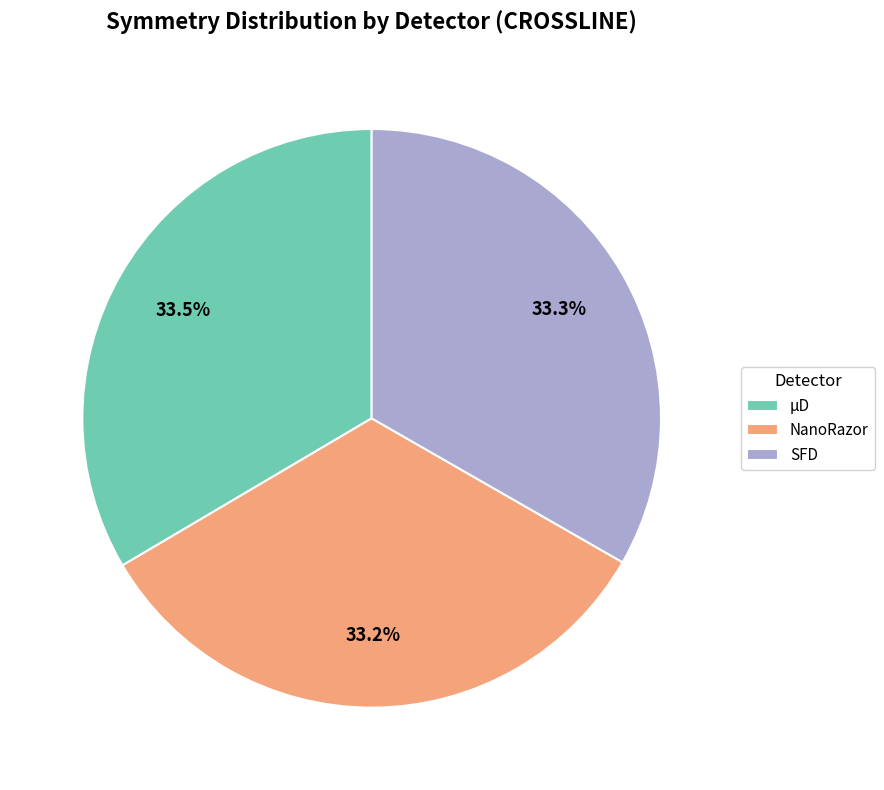

Does NanoRazor account for over 50% of the chart?

No